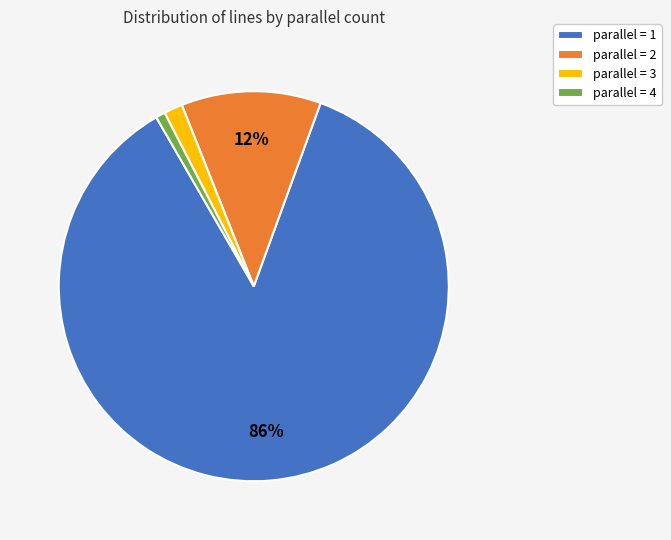

To the nearest percent, what percentage of the pie is parallel = 3?

2%